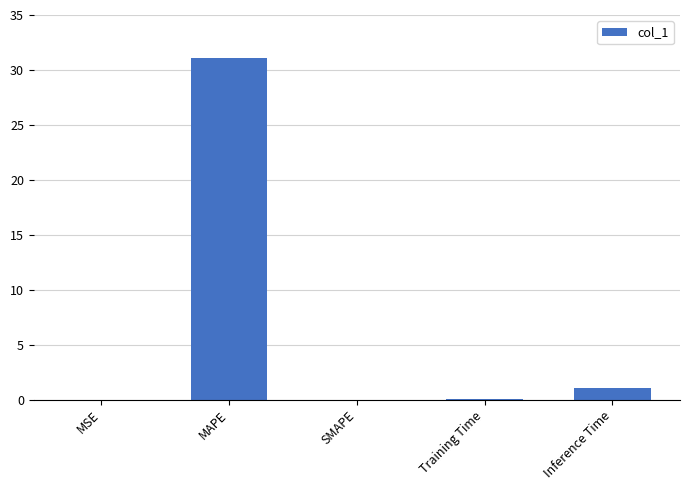

At which label is the value closest to 15?

Inference Time